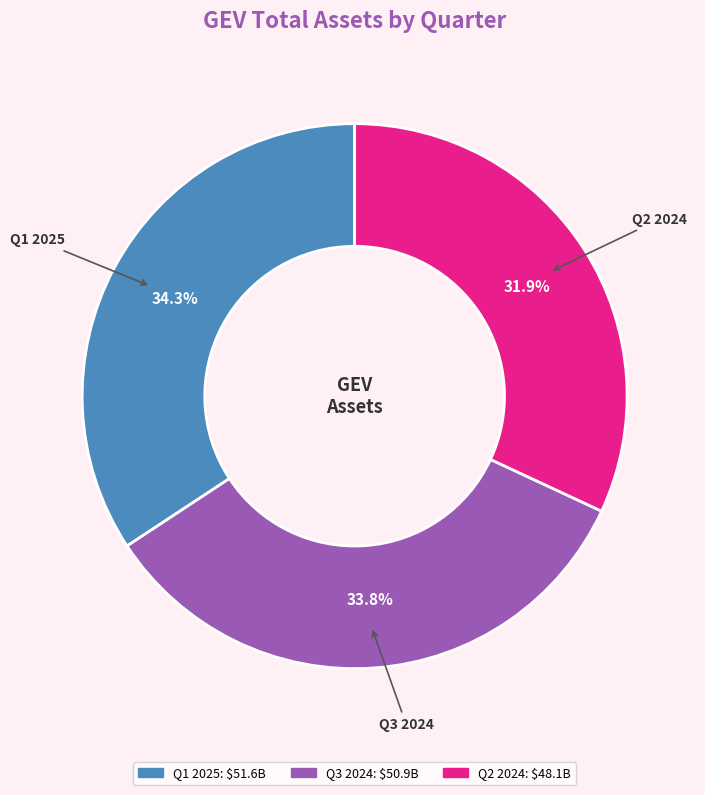

Does Q3 2024 represent more than half of the total?

No